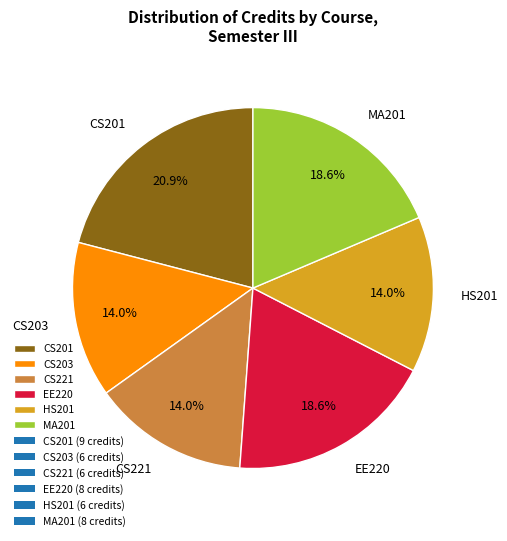

Which slice is the largest?

CS201